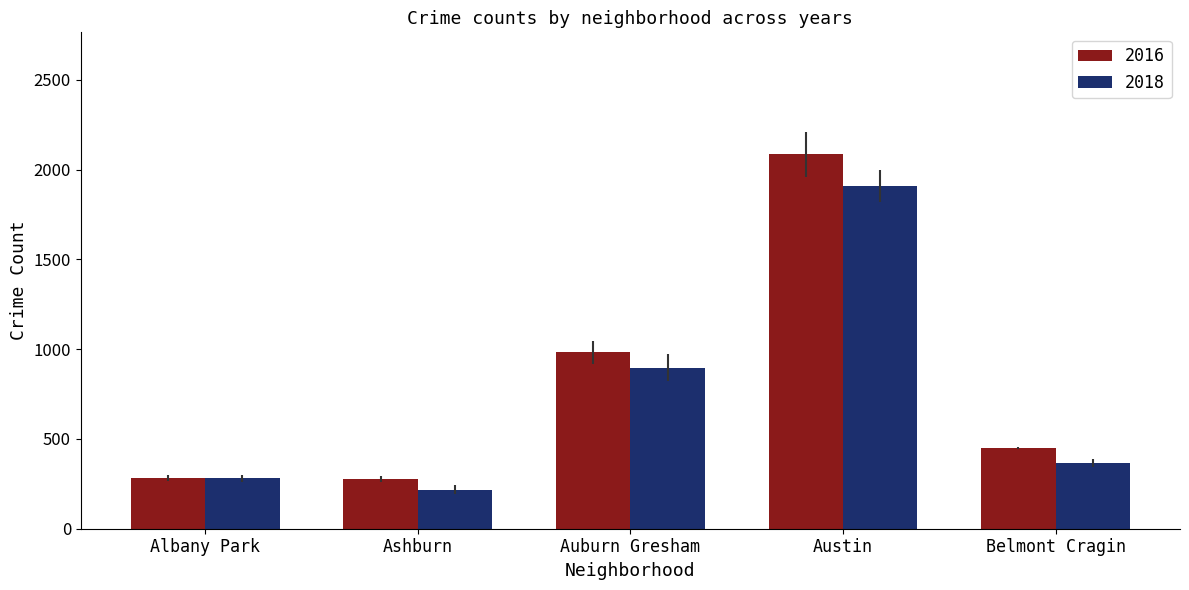

What is the greatest value displayed?

2086